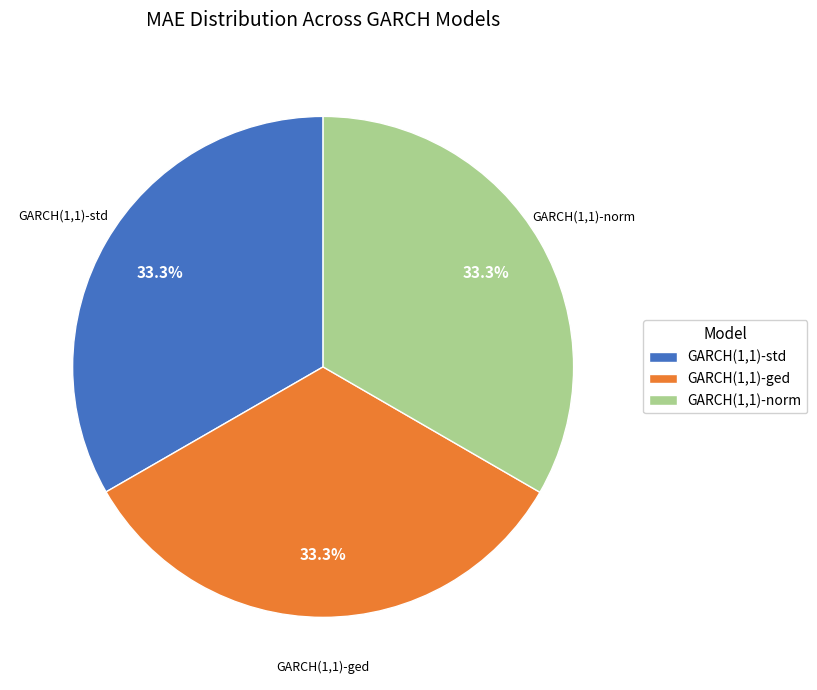

What is the total percentage of GARCH(1,1)-norm and GARCH(1,1)-std?

66.7%